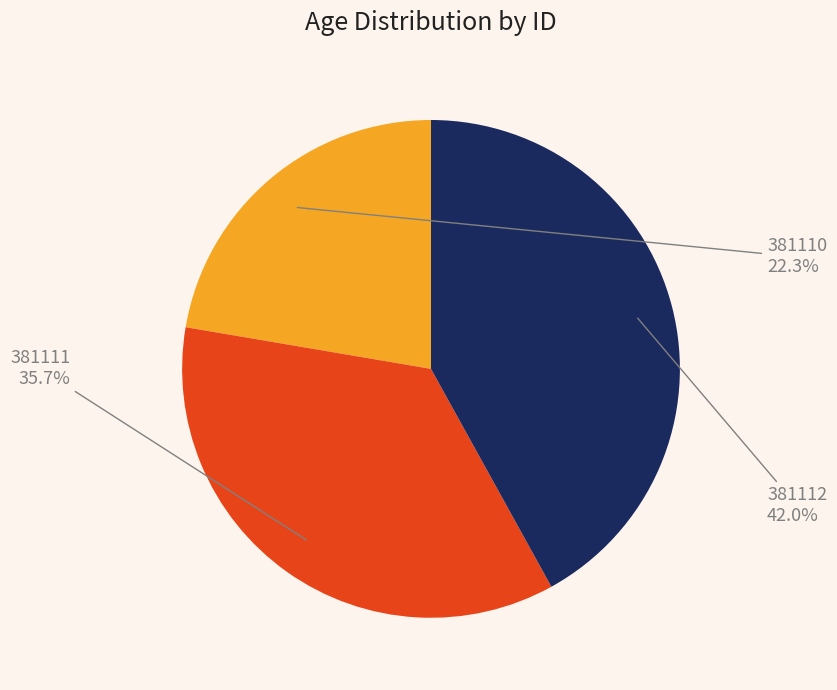

Which has a higher value, 381112 or 381110?

381112